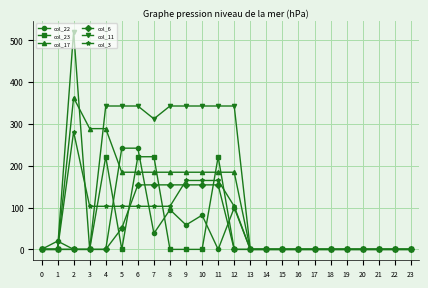

Where is the first local maximum for col_22?

1